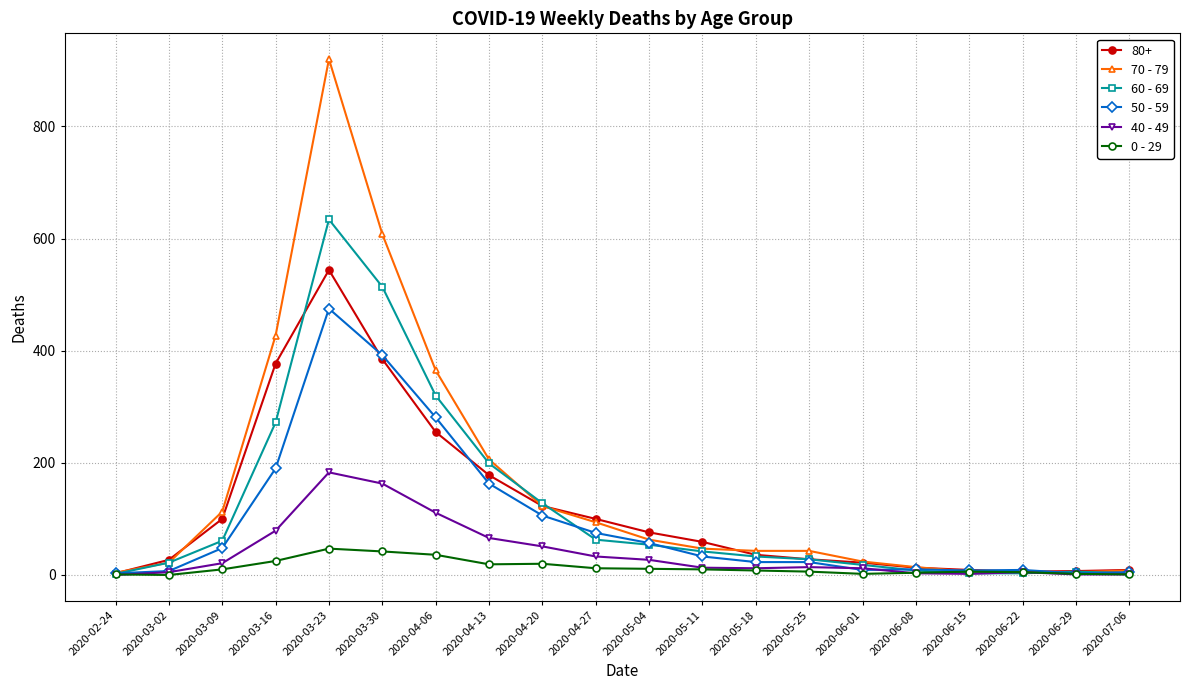

At which label is 40 - 49 closest to 91?

2020-03-16